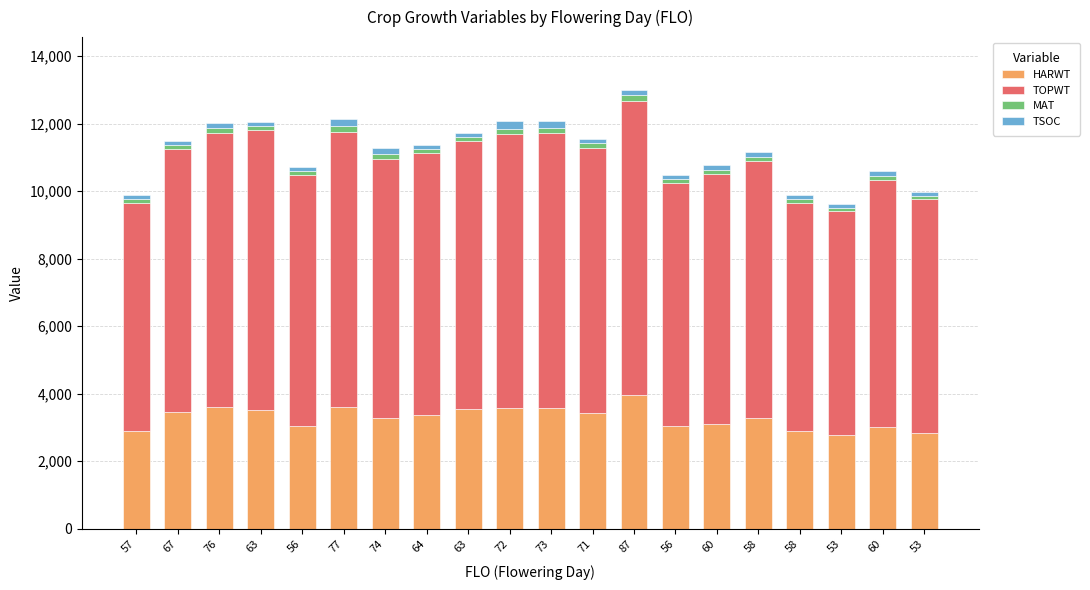

How many bars are there in total?

20